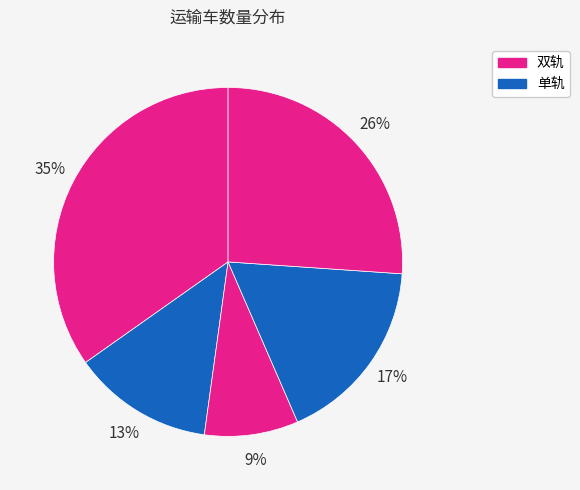

Count the number of slices in the pie.

5